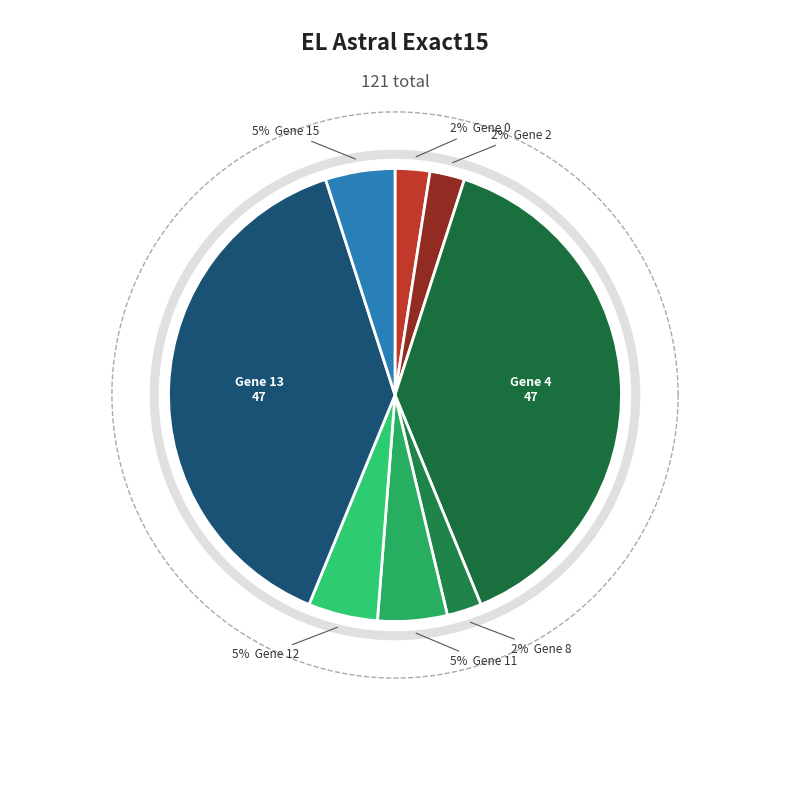

Does Gene 15 represent more than half of the total?

No